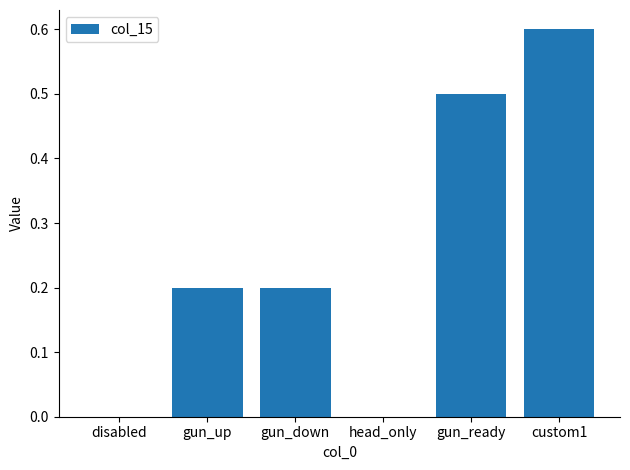

What value does the data have at custom1?

0.6